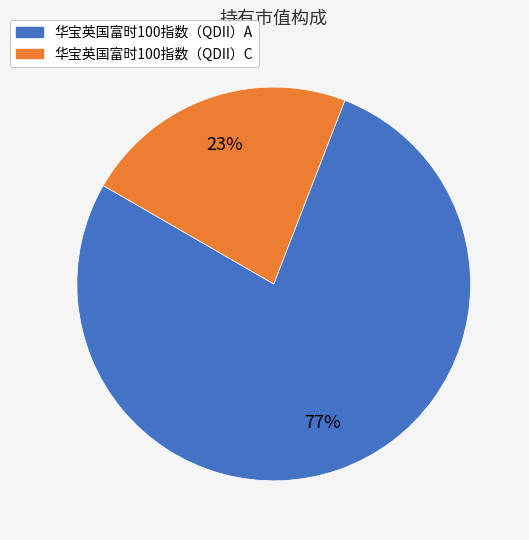

How many slices are in this pie chart?

2